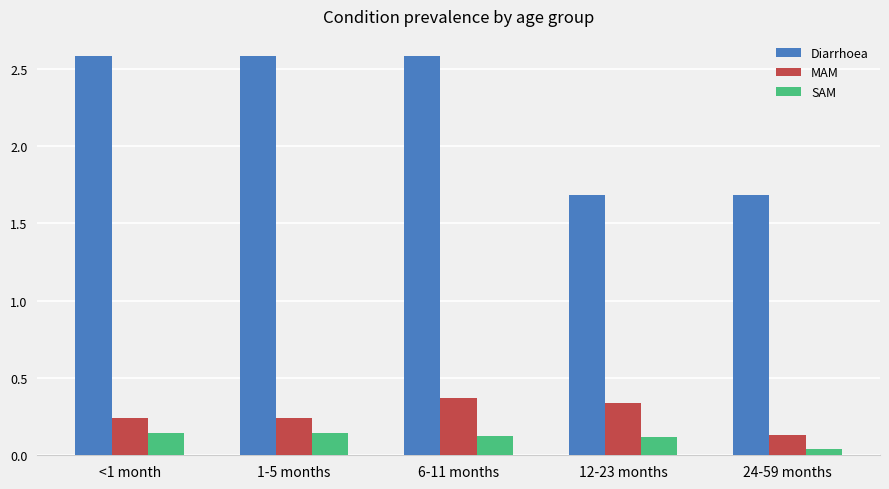

Which label corresponds to the smallest value in the chart?

24-59 months